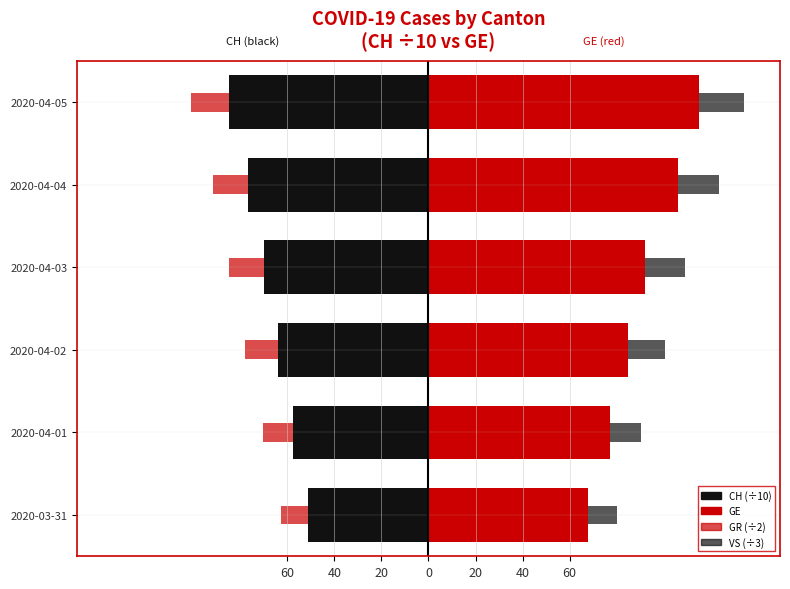

True or false: CH (÷10) has a value of -119.4 at 2020-04-04.

False